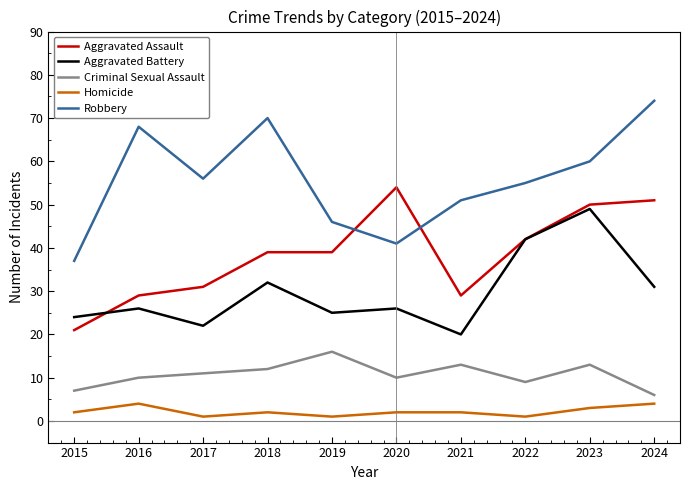

What is the difference between the maximum and minimum values in the Robbery series?

37